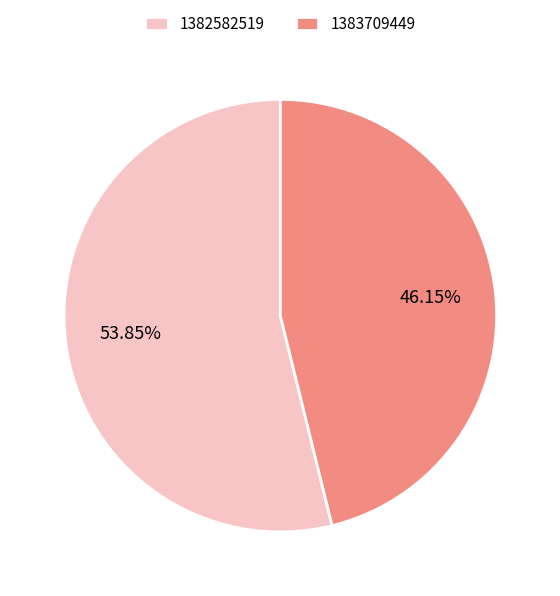

Is 1382582519 the majority of the pie?

Yes